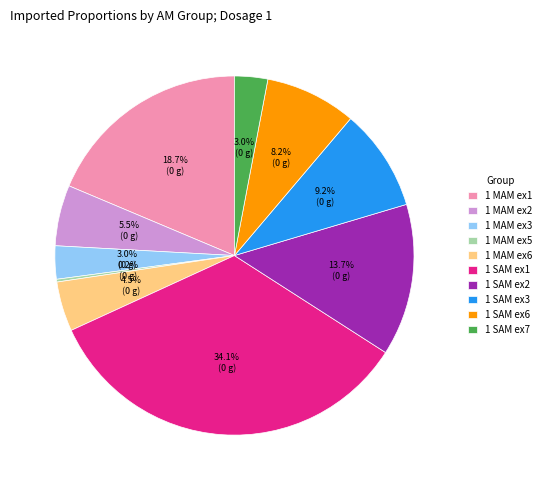

Which category has the biggest portion of the pie?

1 SAM ex1